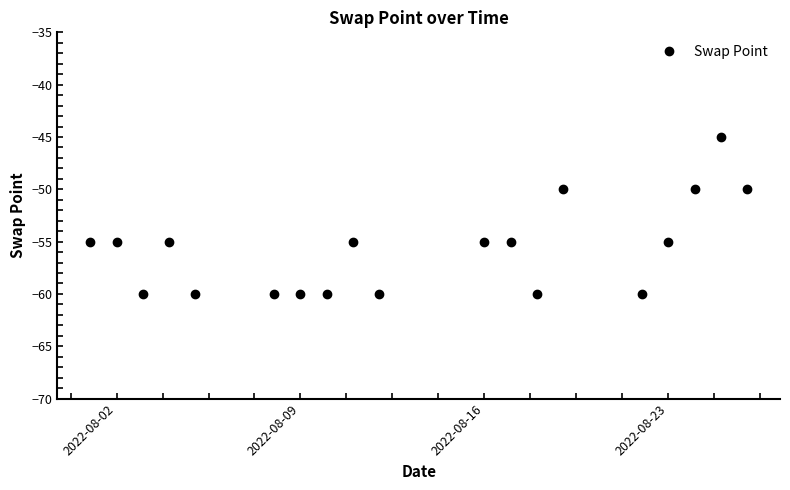

True or false: there are more than 0 points higher than both neighbors.

True